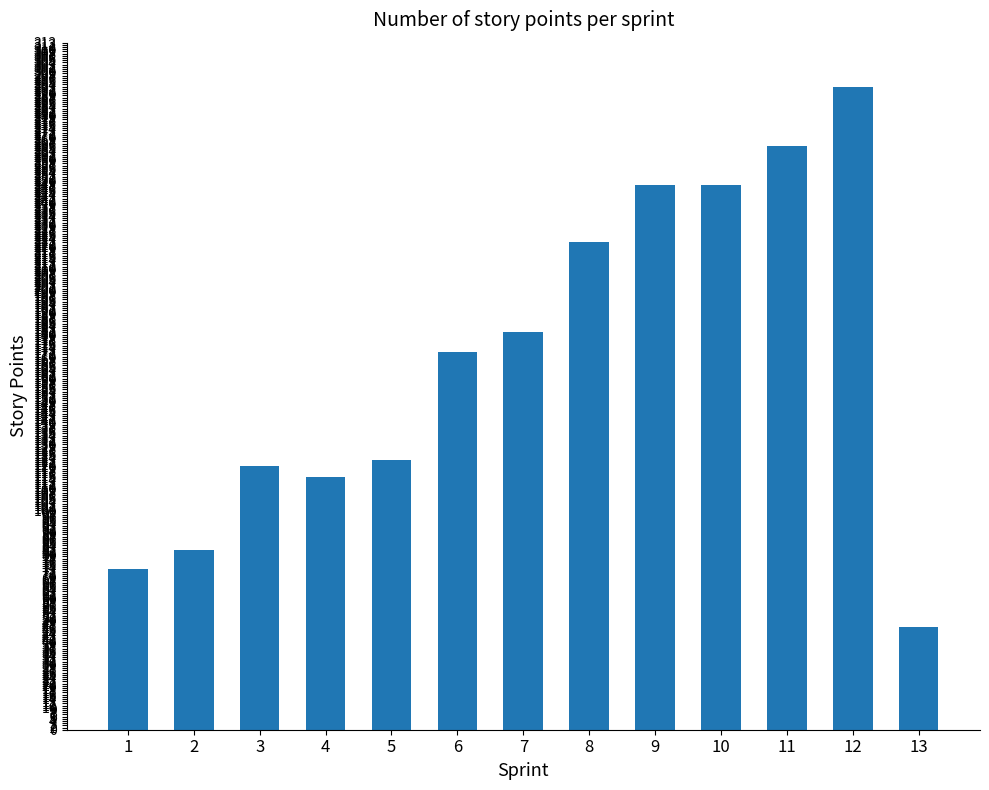

What is the approximate value at 12, to the nearest 10?

290